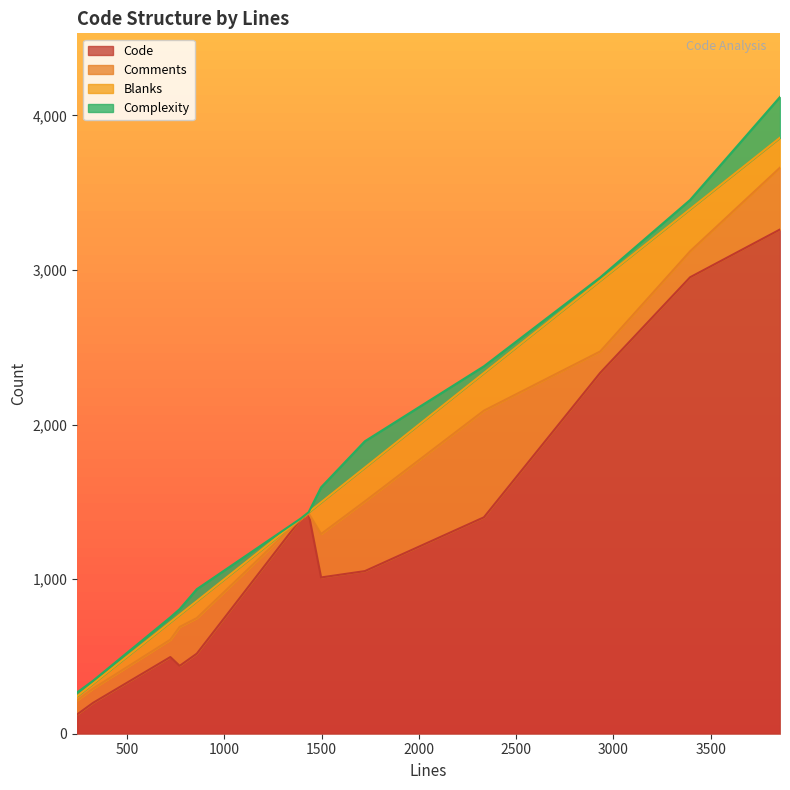

What is the average value of the Complexity series?

64